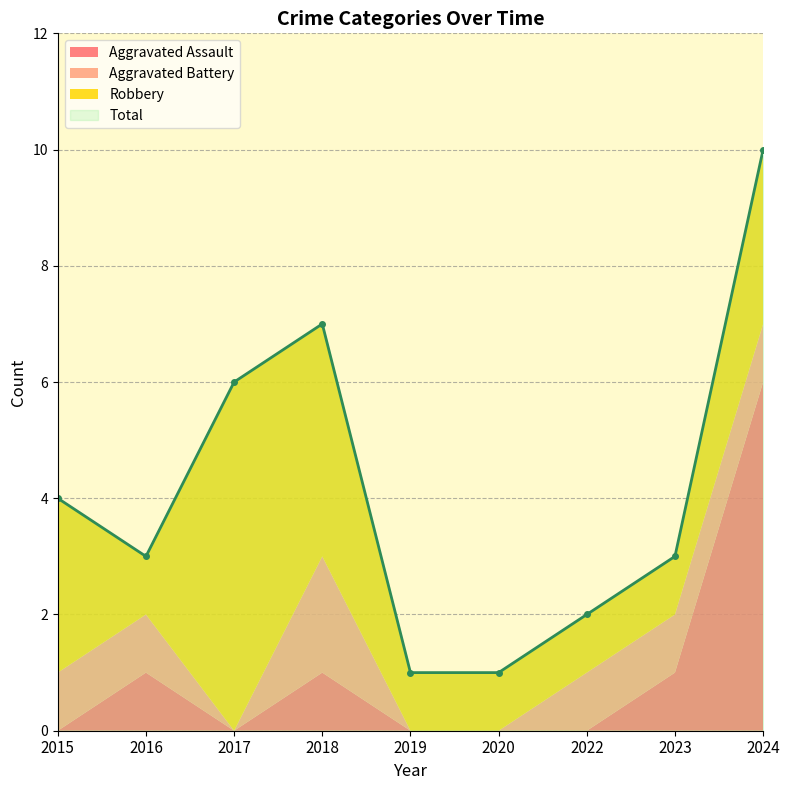

Which series has the largest range (max minus min)?

Total